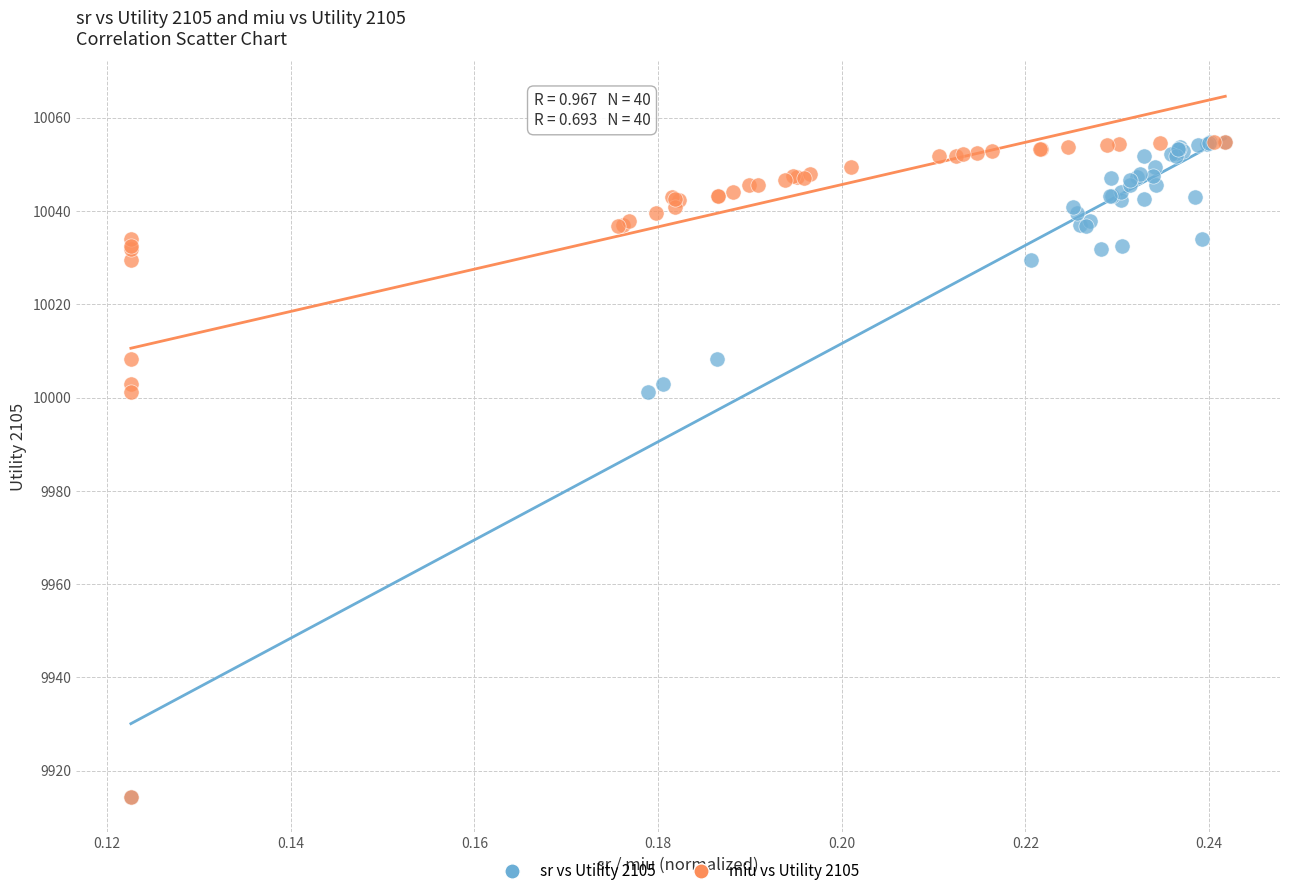

What are all the series names shown in the legend?

sr vs Utility 2105, miu vs Utility 2105